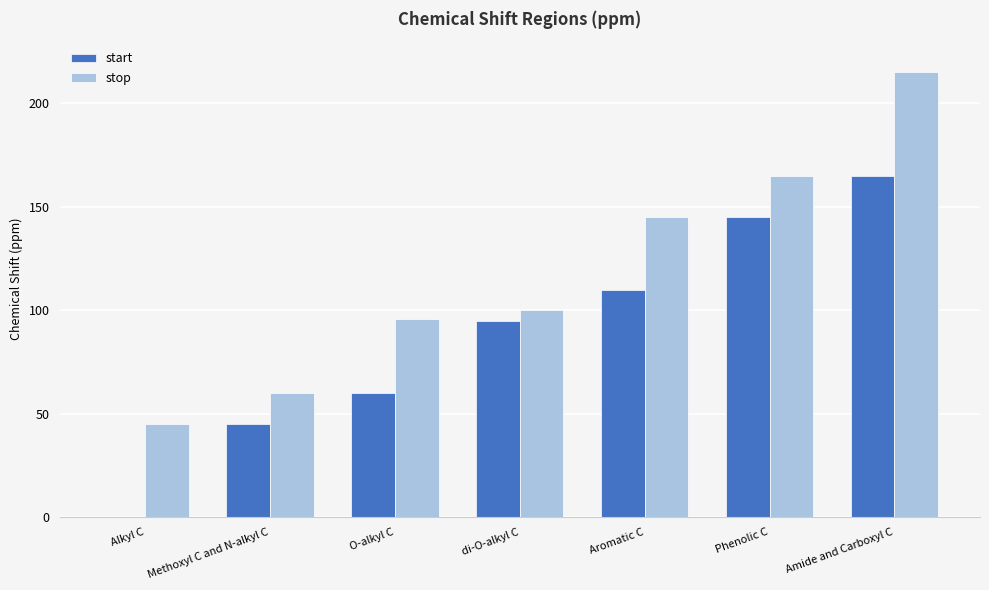

What is the sum of all start values?

620